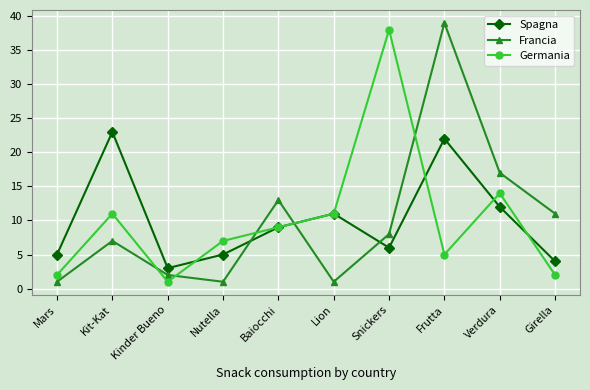

True or false: Francia has more than 1 interior local peaks.

True